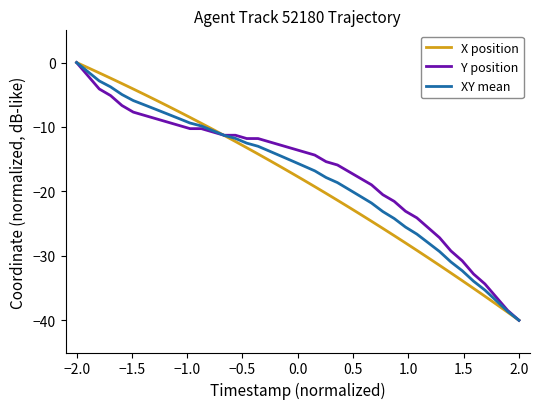

What is the minimum value for X position?

-40.0